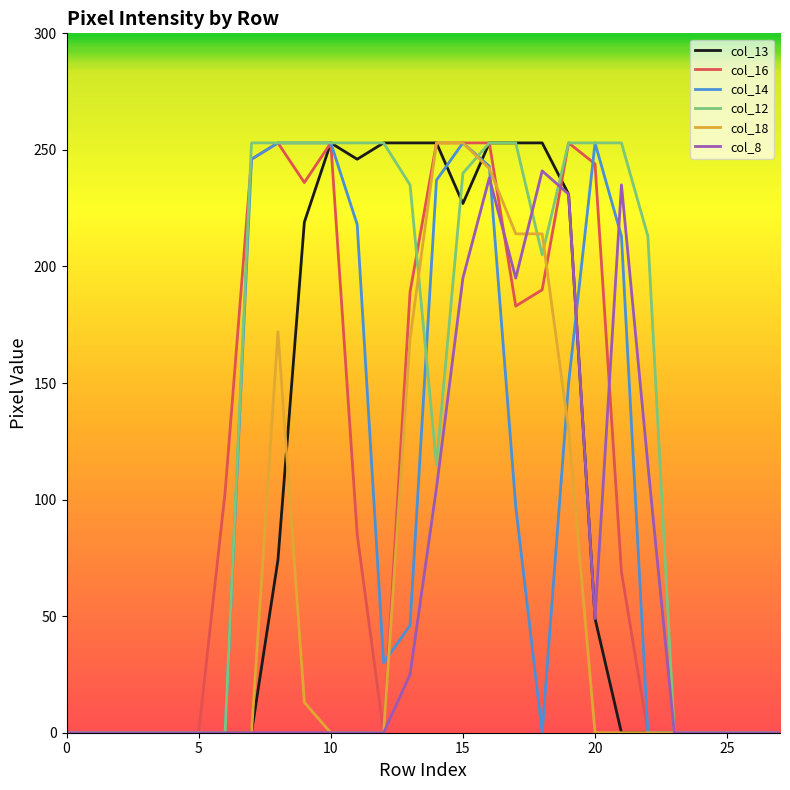

What is the highest value of the col_16 series?

253